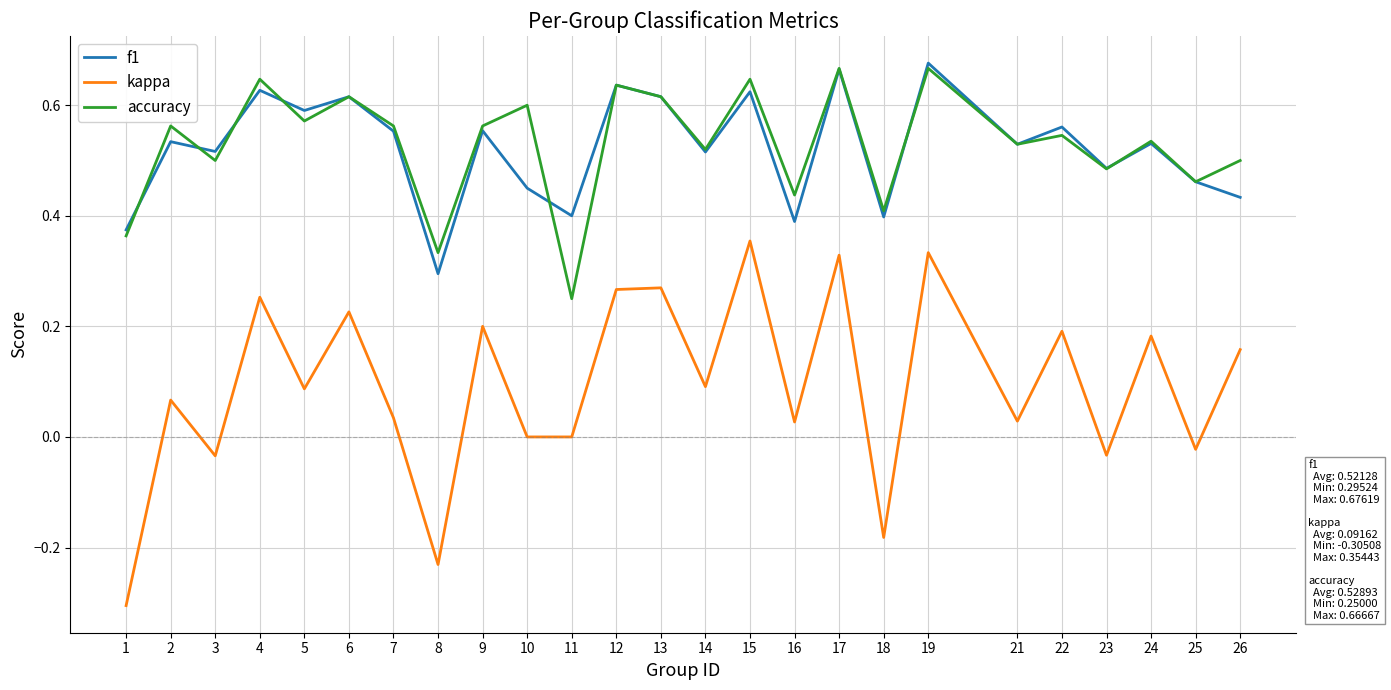

Which label corresponds to the smallest value in the chart?

1